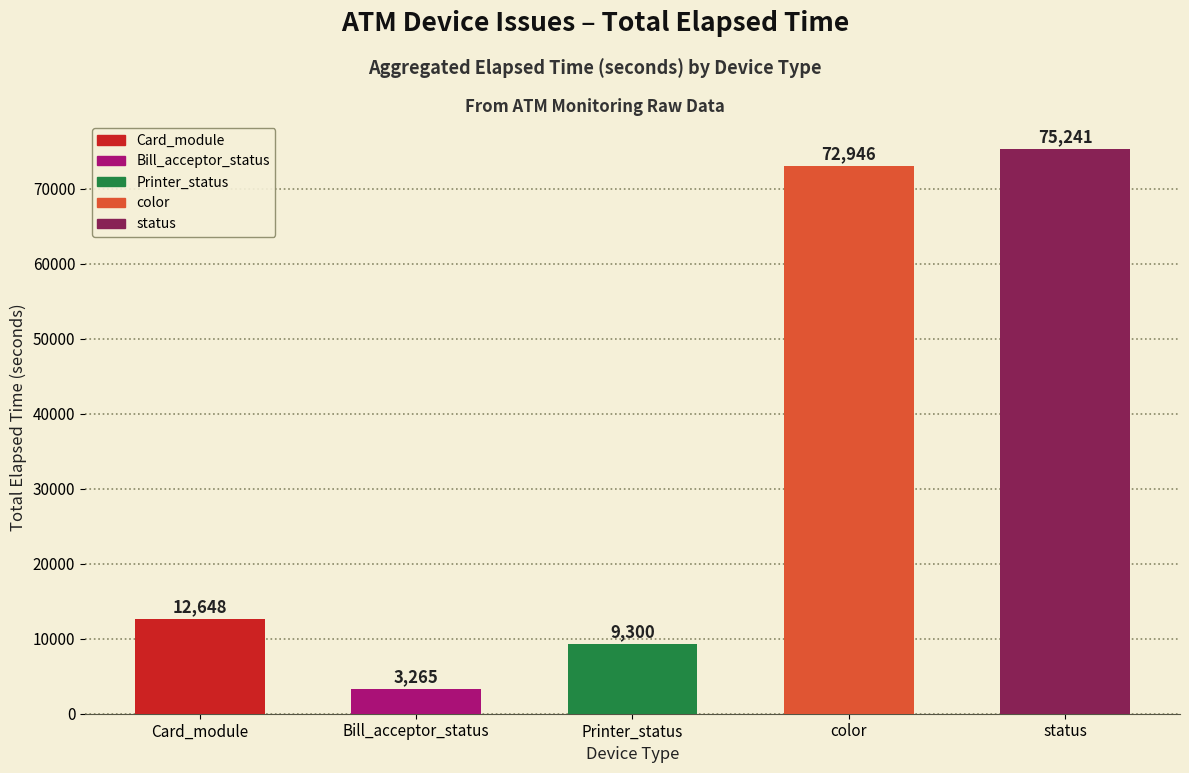

Does the chart contain stacked bars?

No